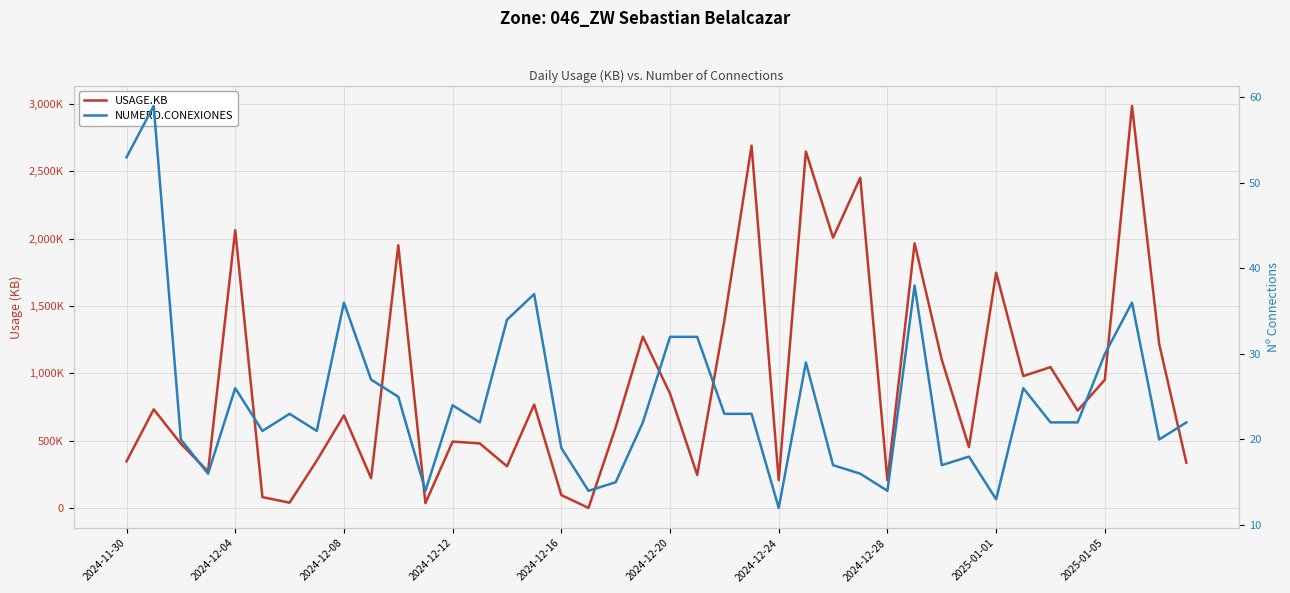

Rank the series by their maximum value, from highest to lowest.

USAGE.KB, NUMERO.CONEXIONES